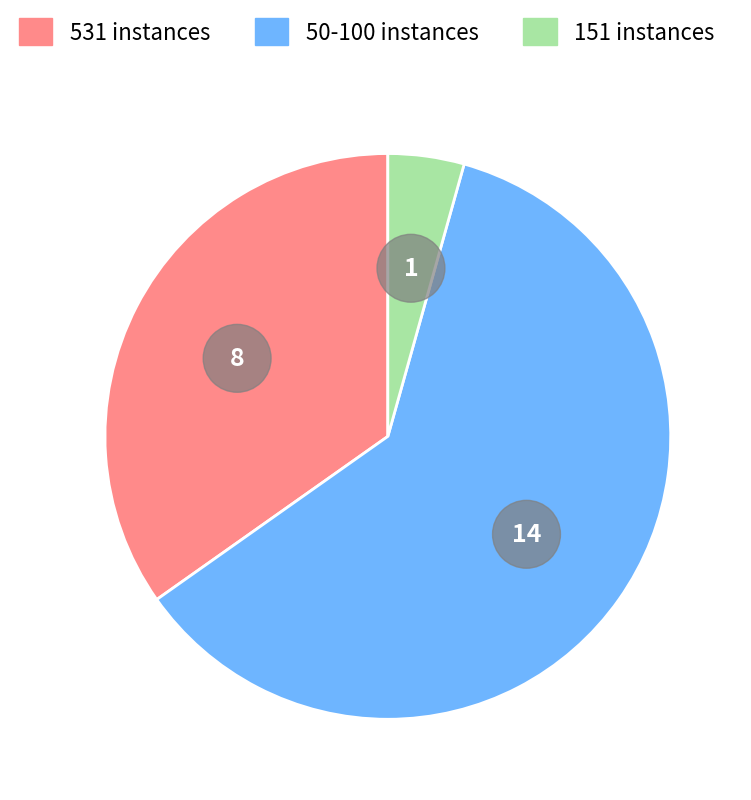

To the nearest percent, what is the average slice percentage?

33%